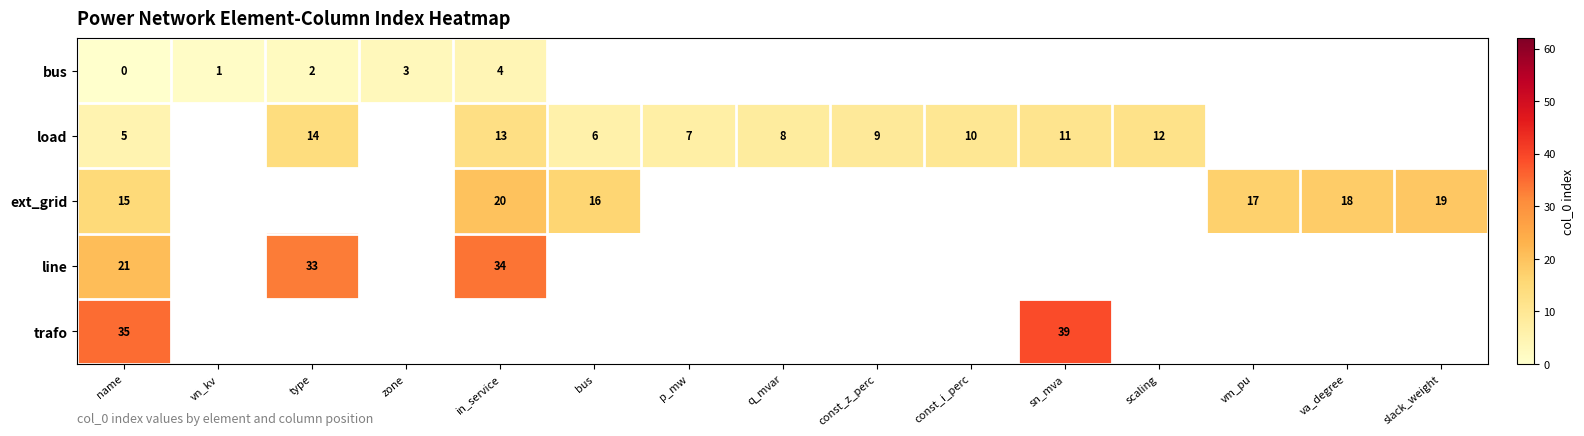

What is the greatest value displayed?

39.0